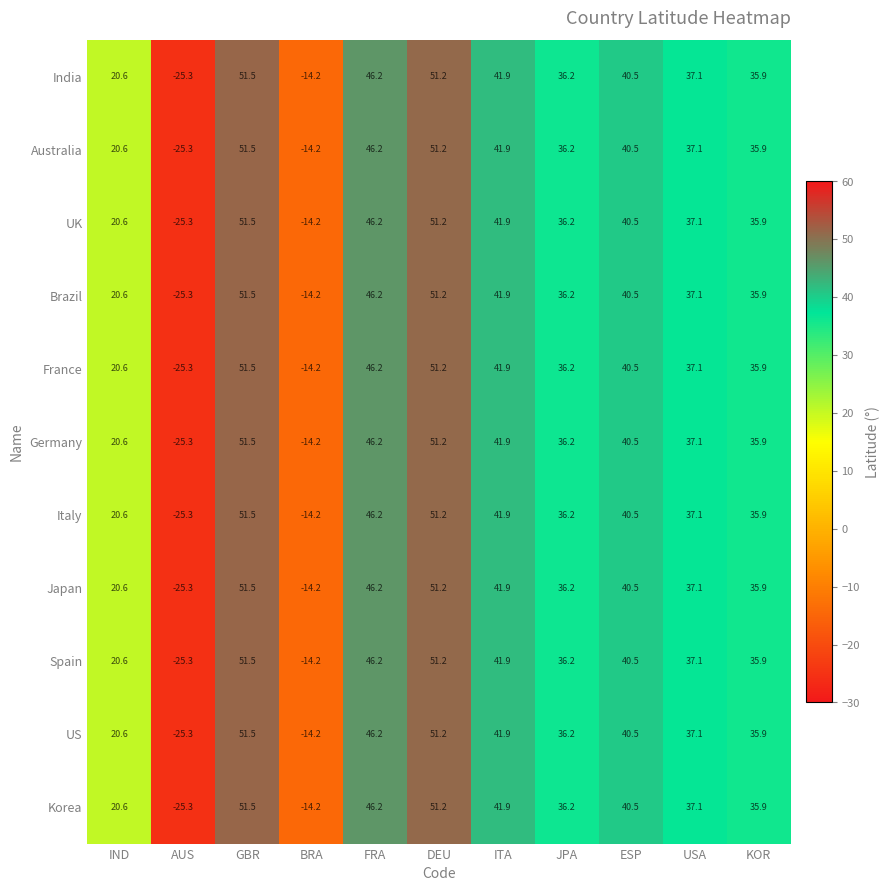

List the labels in order of India value, smallest first.

AUS, BRA, IND, KOR, JPA, USA, ESP, ITA, FRA, DEU, GBR